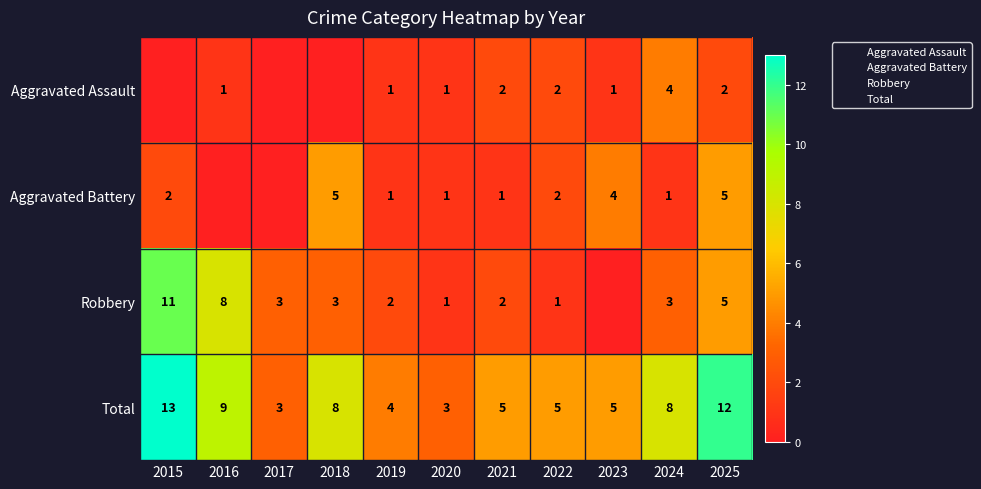

Which has a higher value, 2022 or 2021?

2022